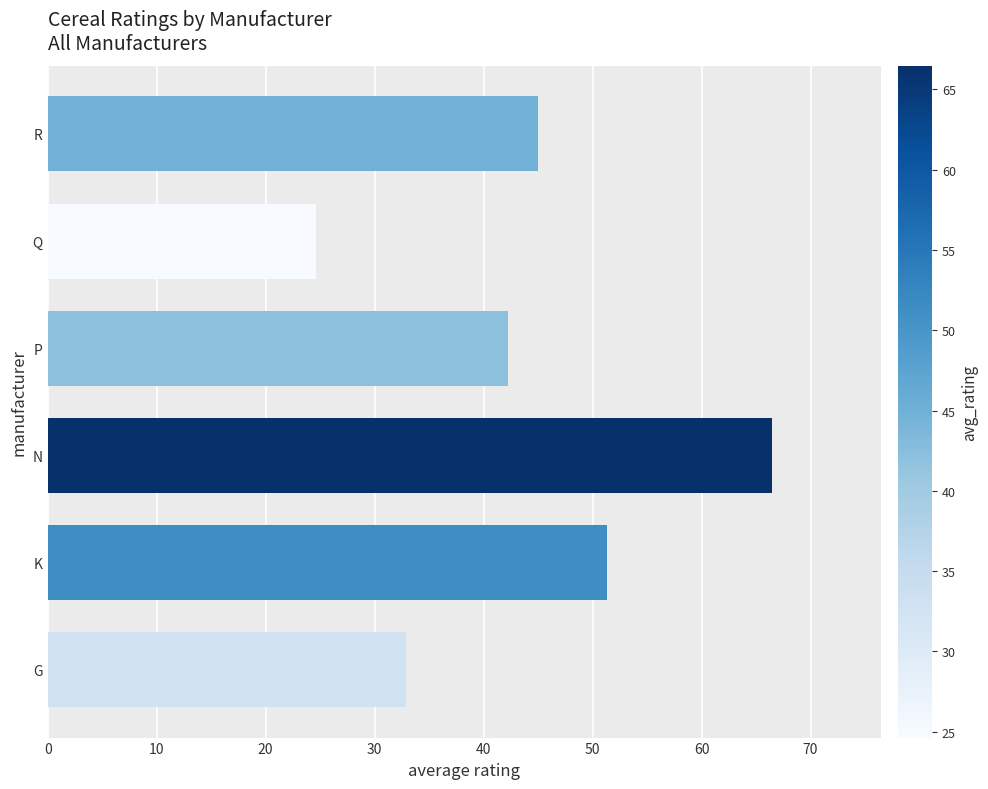

Approximately how many times larger is the value at P compared to Q?

1.7